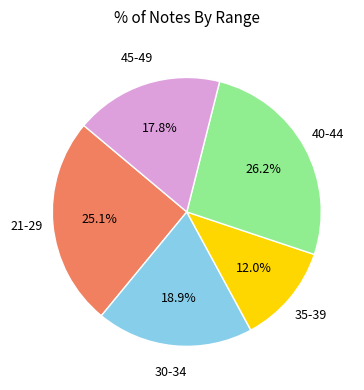

Is there any slice that represents more than half of the pie?

No